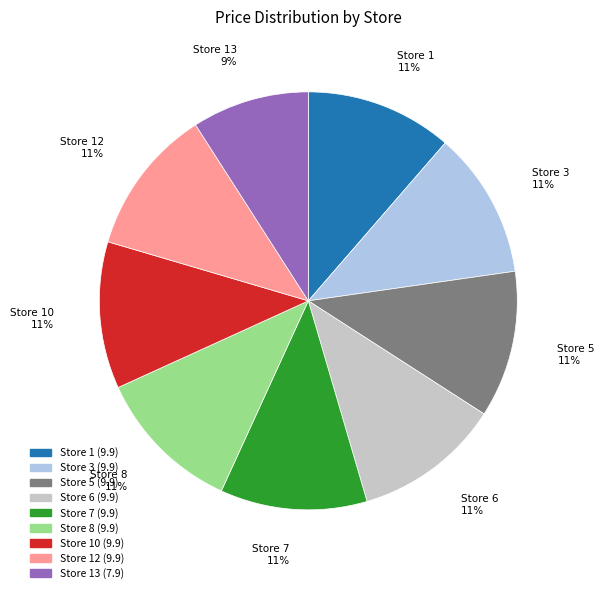

To the nearest percent, what is the average slice percentage?

11%